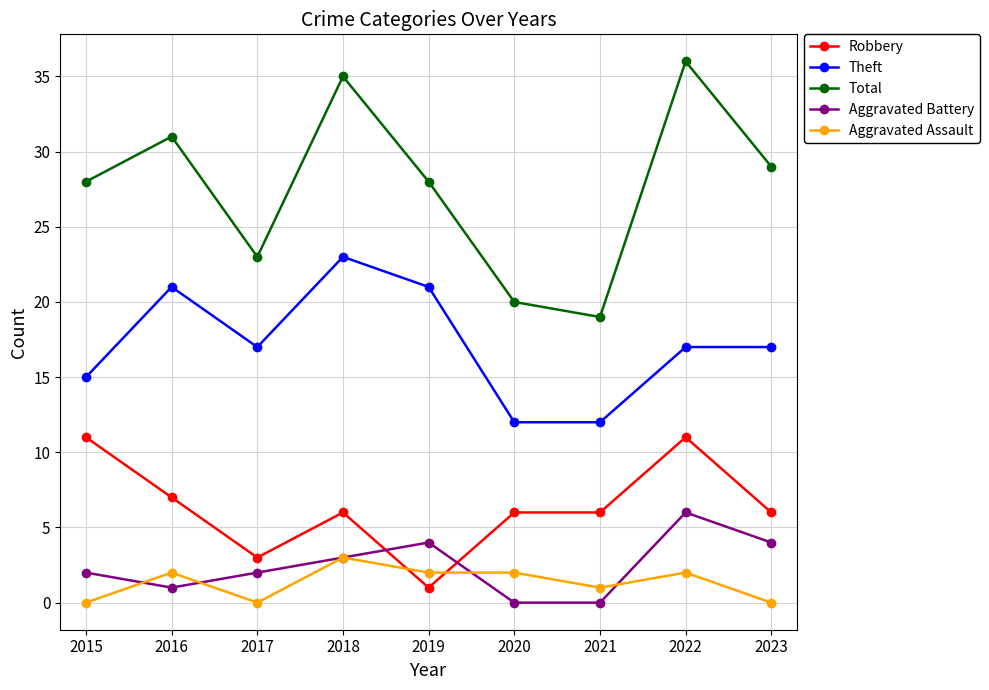

What are all the series names shown in the legend?

Robbery, Theft, Total, Aggravated Battery, Aggravated Assault